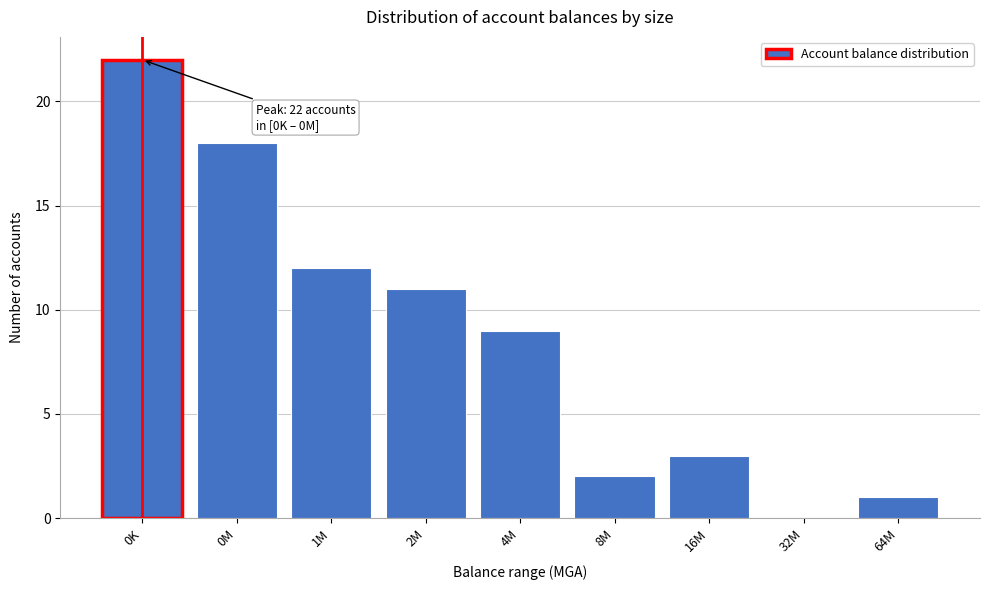

Reading right to left, extract all data points from this chart.

64M=1	32M=0	16M=3	8M=2	4M=9	2M=11	1M=12	0M=18	0K=22